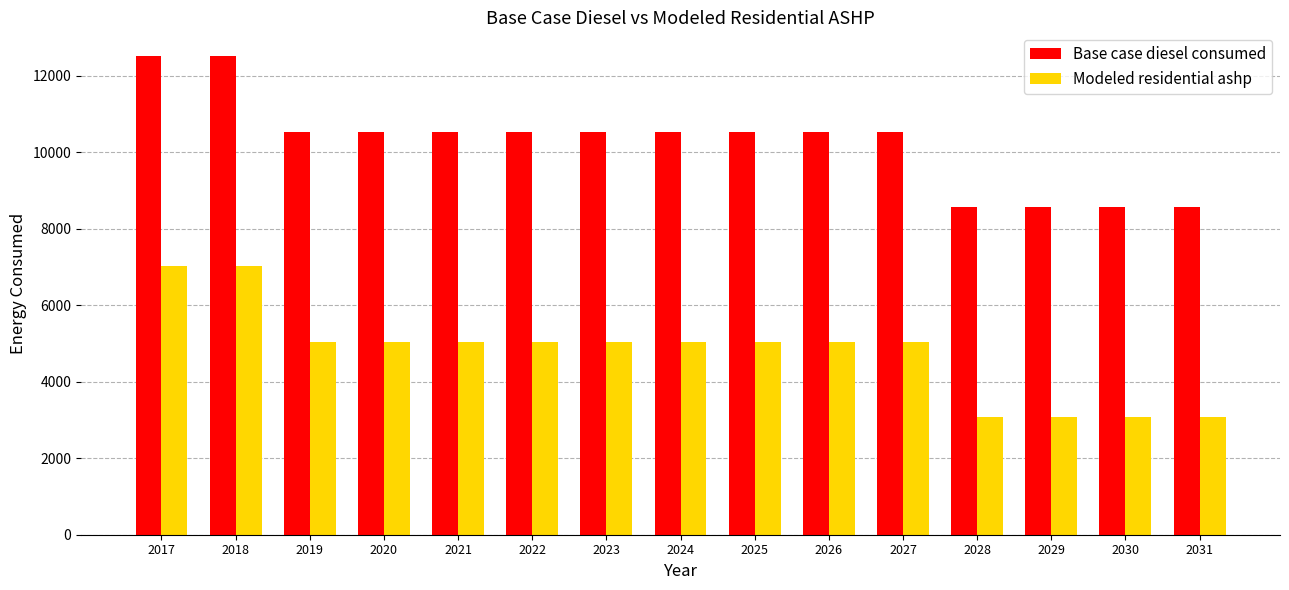

How many bars are there in total?

30